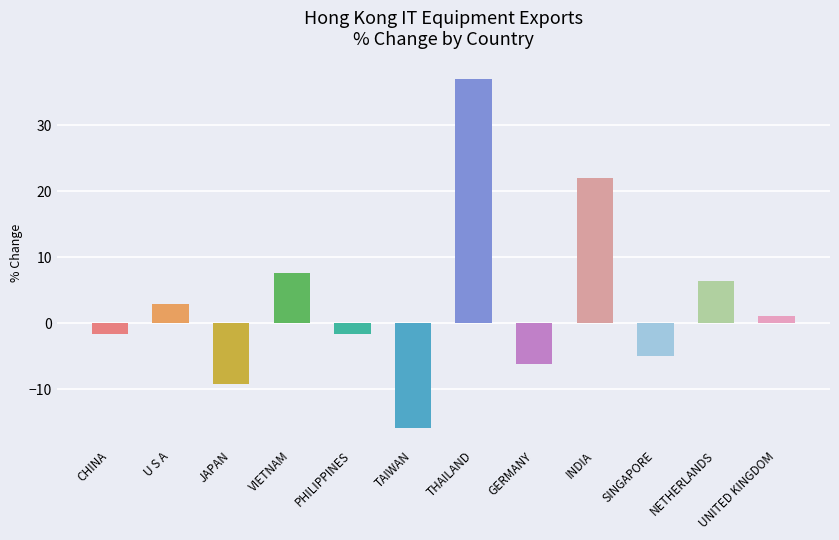

How many bars are there in total?

12